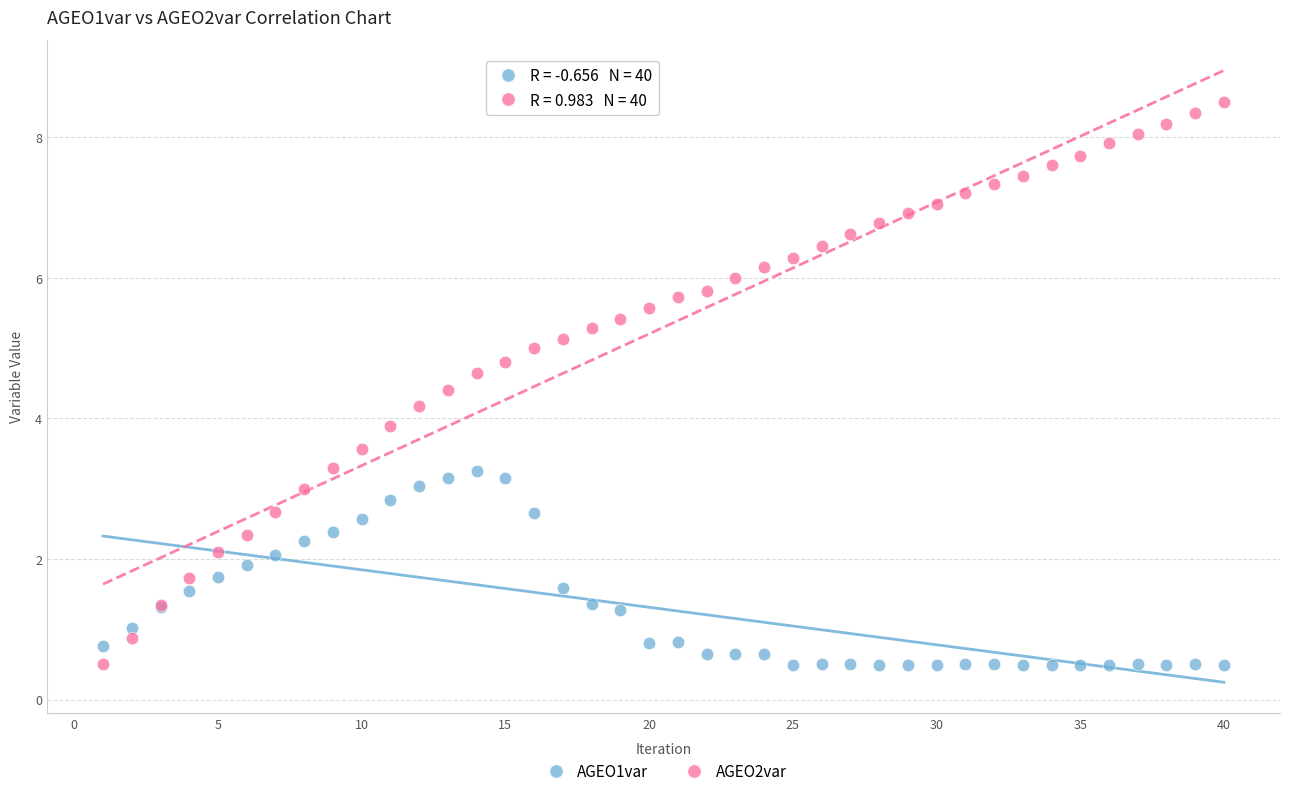

What are all the series names shown in the legend?

AGEO1var, AGEO2var